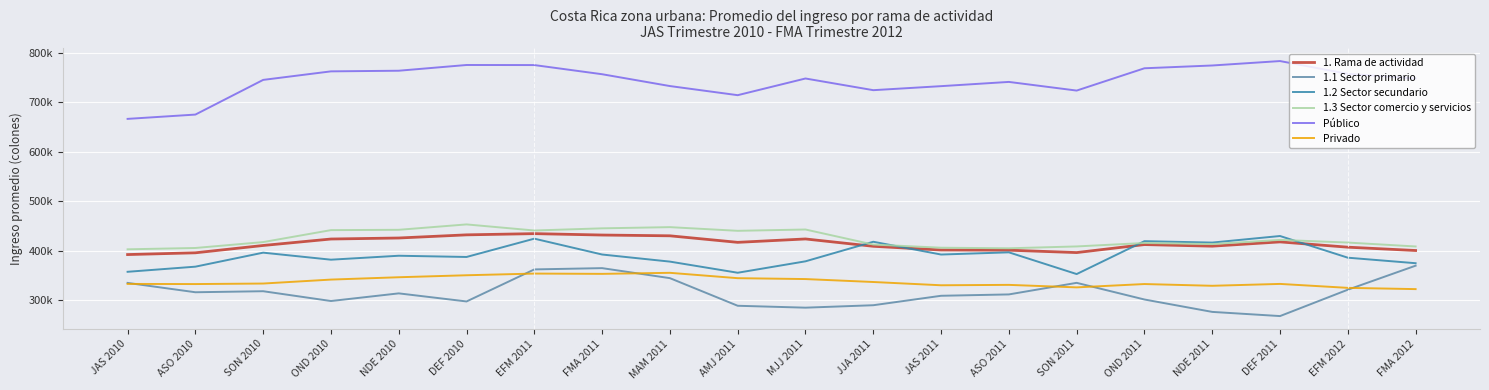

What is the minimum value for Privado?

322028.8